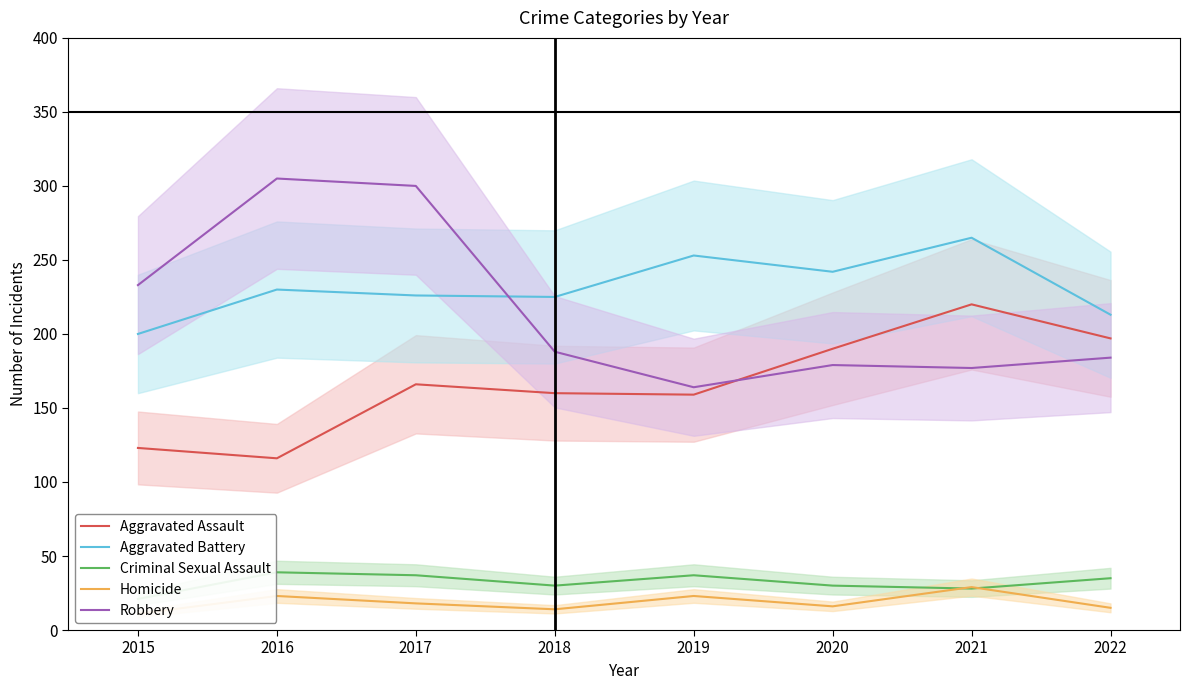

Which label corresponds to the smallest value in the chart?

2015